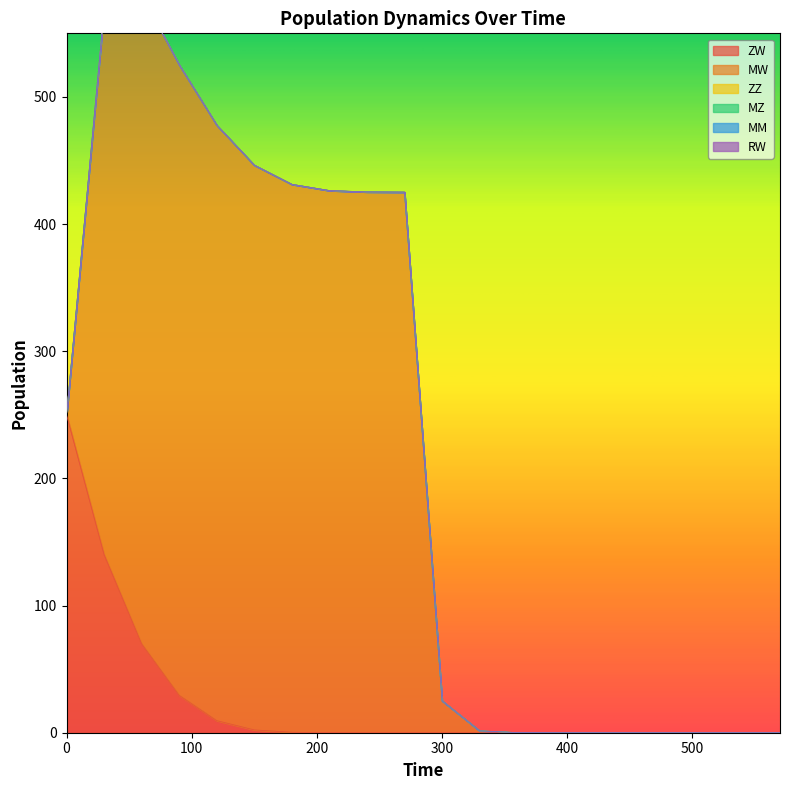

Reading left to right, transcribe all the data shown in this chart.

ZW: 250.0	140.1	69.9	29.4	9.5	2.2	0.4	0.0	0.0	0.0	0.0	0.0	0.0	0.0	0.0	0.0	0.0	0.0	0.0	0.0
MW: 0.0	428.5	510.5	495.7	468.2	444.1	430.9	426.3	425.3	425.1	25.1	1.5	0.1	0.0	0.0	0.0	0.0	0.0	0.0	0.0
ZZ: 0.0	0.0	0.0	0.0	0.0	0.0	0.0	0.0	0.0	0.0	0.0	0.0	0.0	0.0	0.0	0.0	0.0	0.0	0.0	0.0
MZ: 0.0	0.0	0.0	0.0	0.0	0.0	0.0	0.0	0.0	0.0	0.0	0.0	0.0	0.0	0.0	0.0	0.0	0.0	0.0	0.0
MM: 0.0	0.0	0.0	0.0	0.0	0.0	0.0	0.0	0.0	0.0	0.0	0.0	0.0	0.0	0.0	0.0	0.0	0.0	0.0	0.0
RW: 0.0	0.0	0.0	0.0	0.0	0.0	0.0	0.0	0.0	0.0	0.0	0.0	0.0	0.0	0.0	0.0	0.0	0.0	0.0	0.0